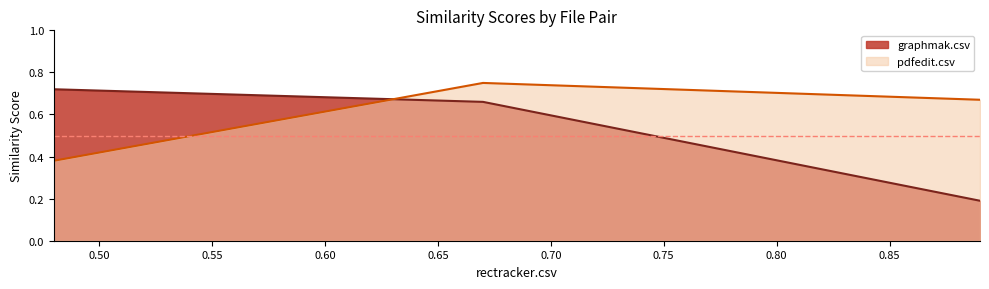

What is the sum of all pdfedit.csv values?

1.8